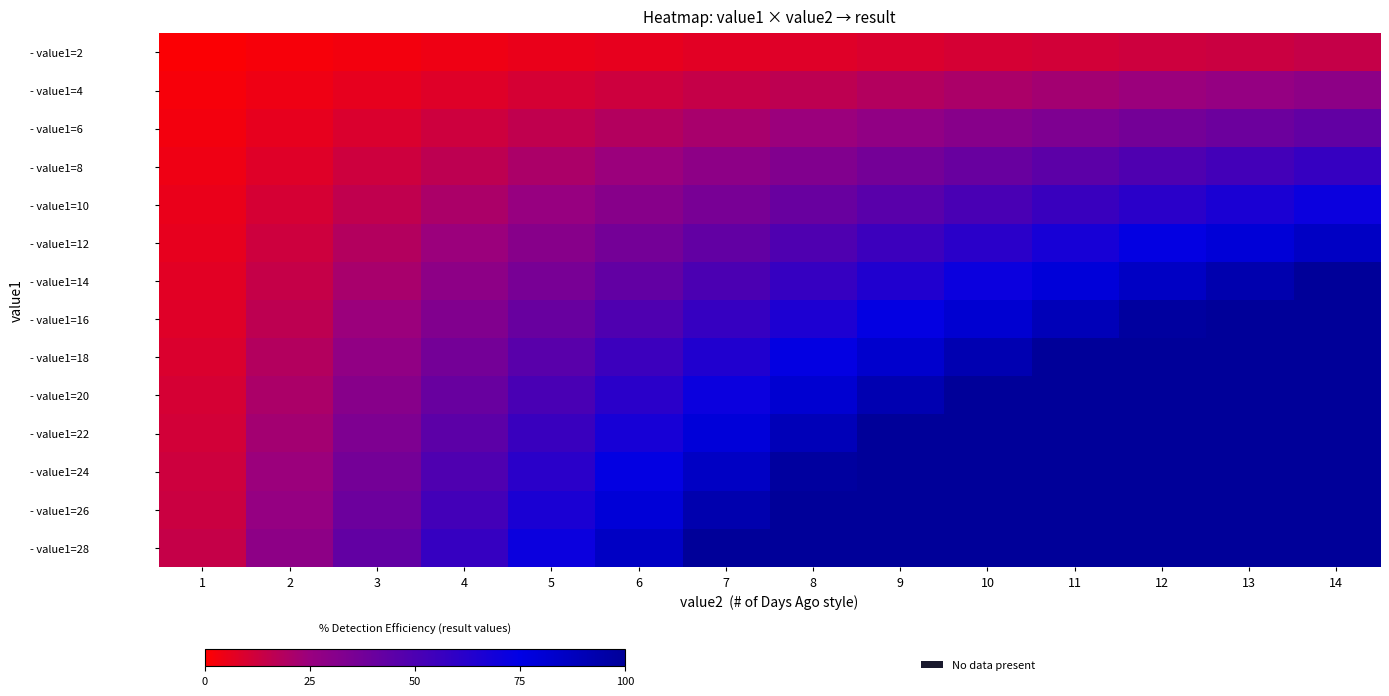

Which series has the largest total across all categories?

- value1=28